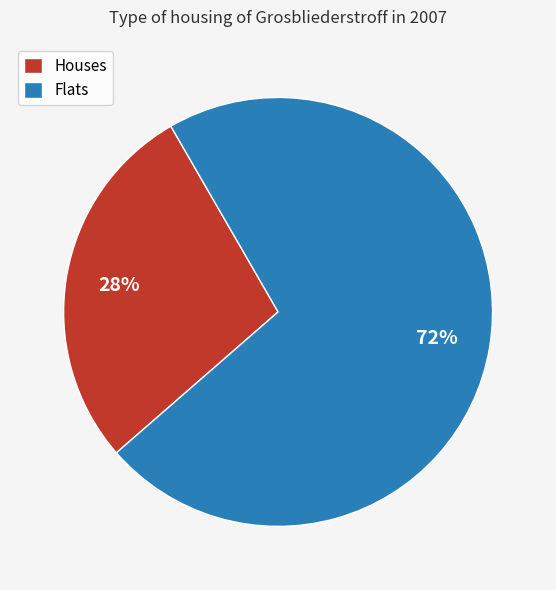

How many segments does this pie chart have?

2